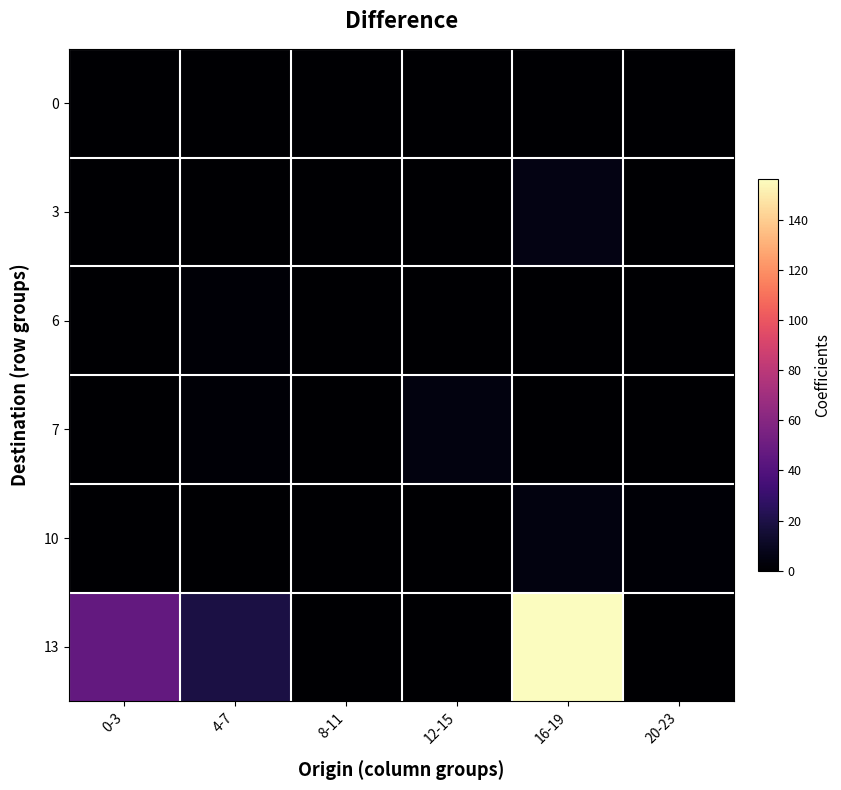

Which series has the widest spread of values?

13